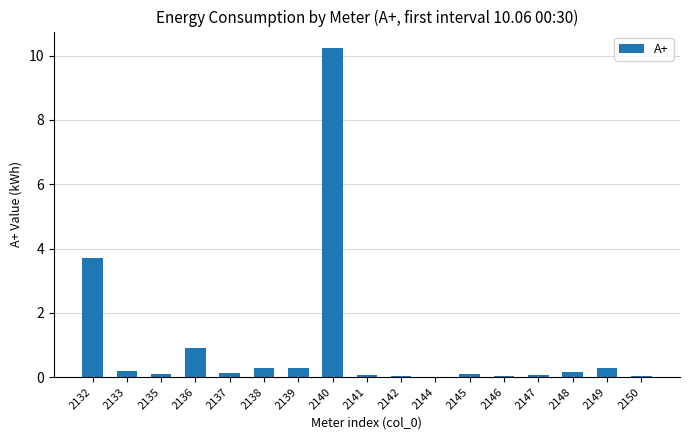

True or false: the data shows 4.8 at 2140.

False